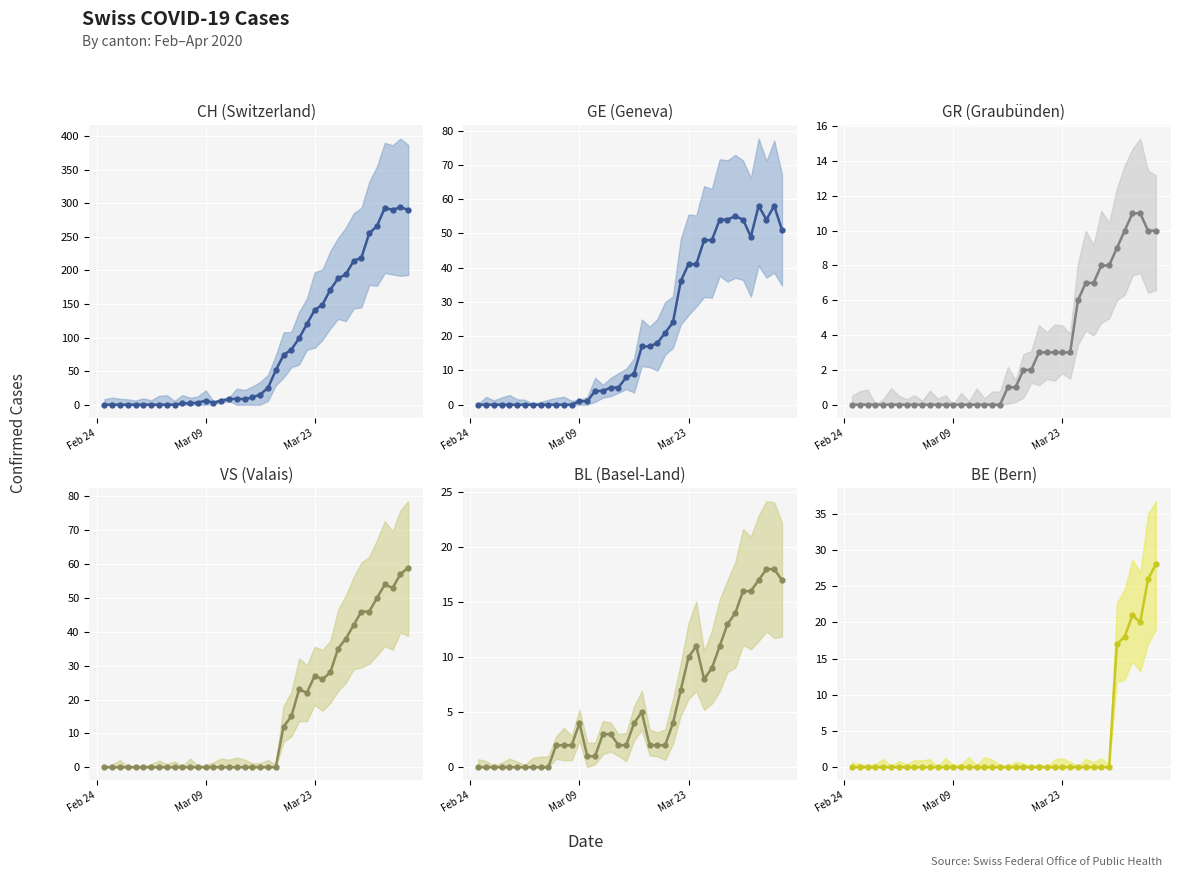

How many categories are shown in the chart?

40